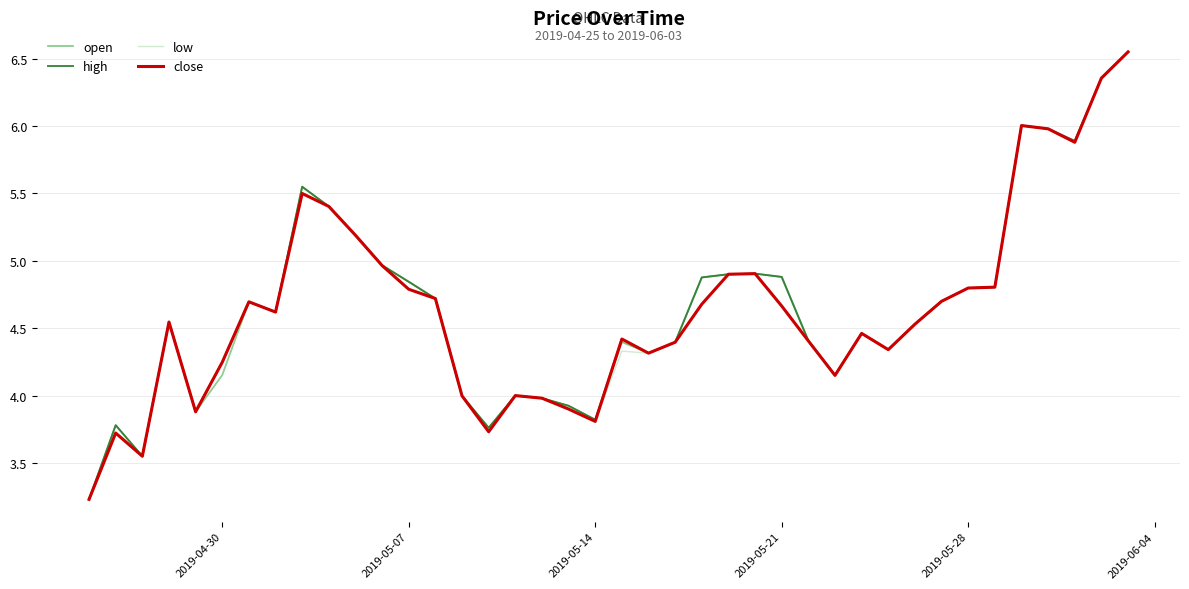

What is the minimum value shown in the chart?

3.2